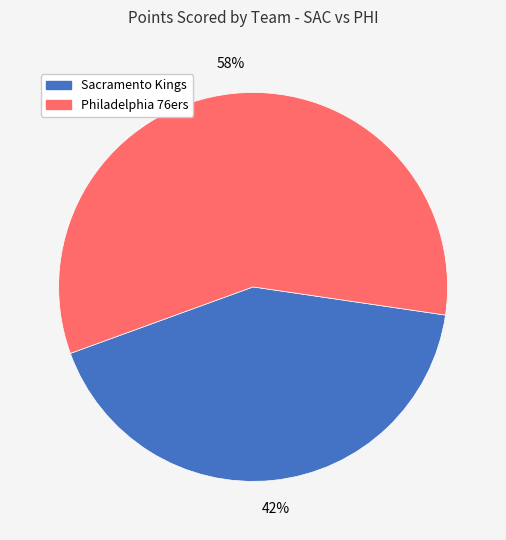

Does any single category account for the majority?

Yes